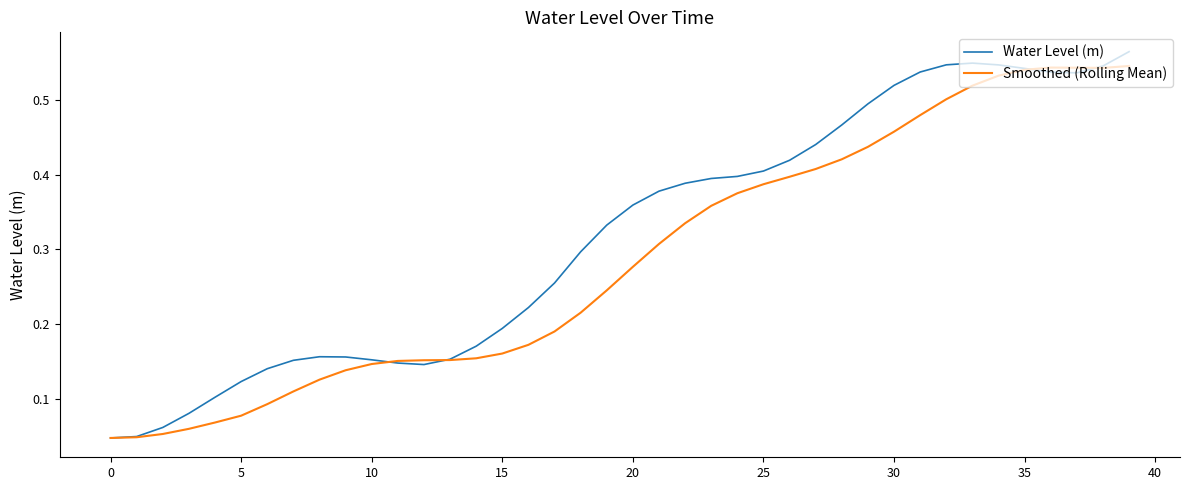

List the series in order of their overall mean, lowest first.

Smoothed (Rolling Mean), Water Level (m)